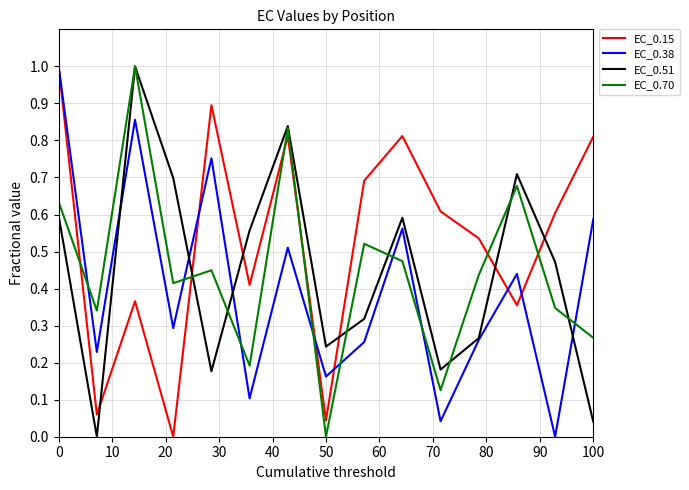

How many categories are shown in the chart?

15